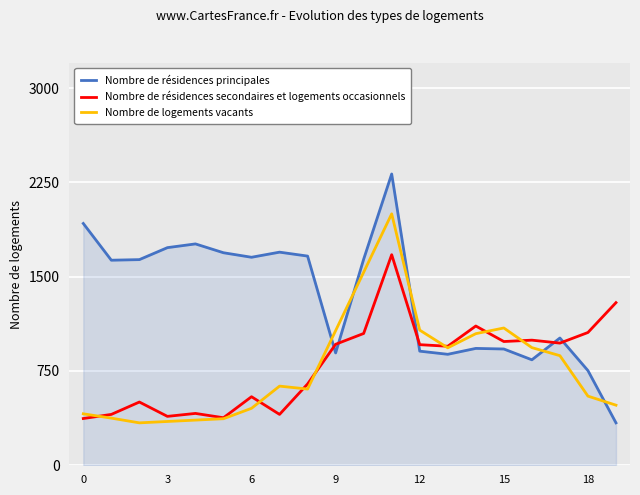

Which series has the widest spread of values?

Nombre de résidences principales